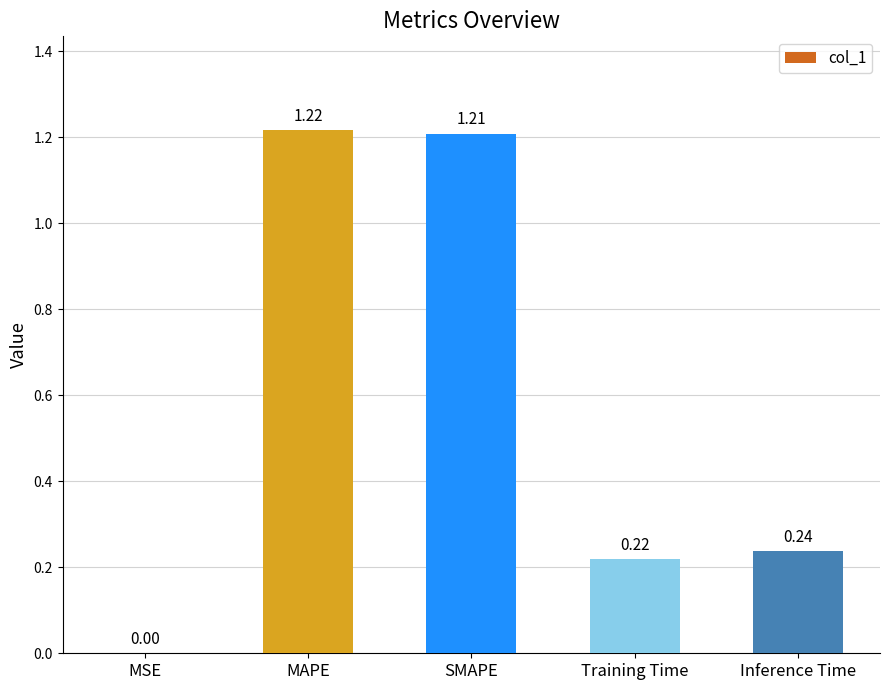

Are the bars grouped side by side (vs. stacked)?

No